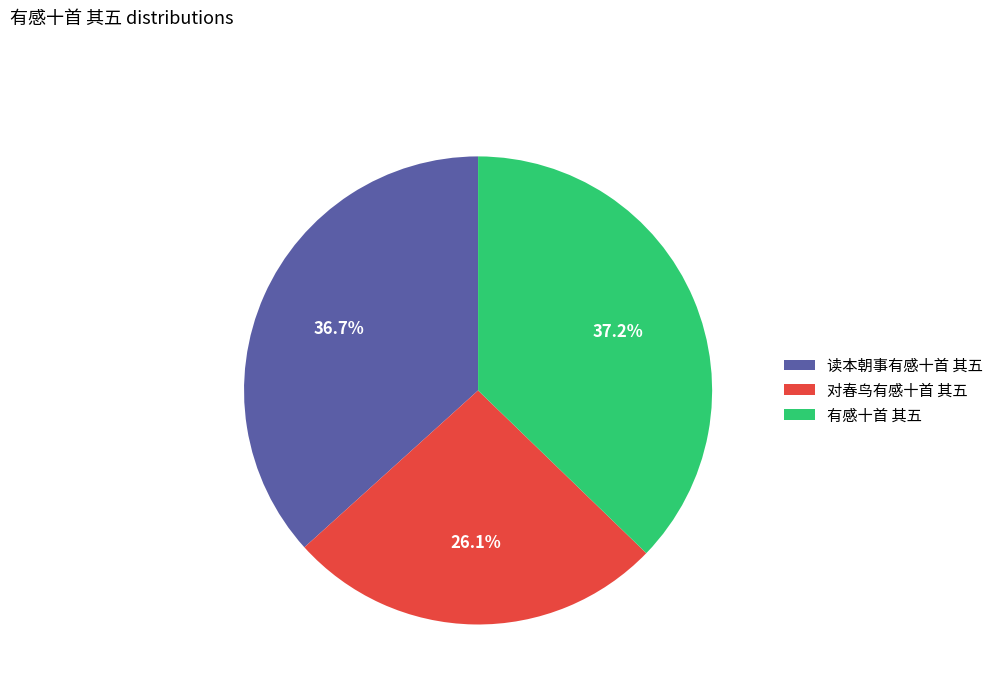

True or false: 对春鸟有感十首 其五 accounts for 26% of the total.

True